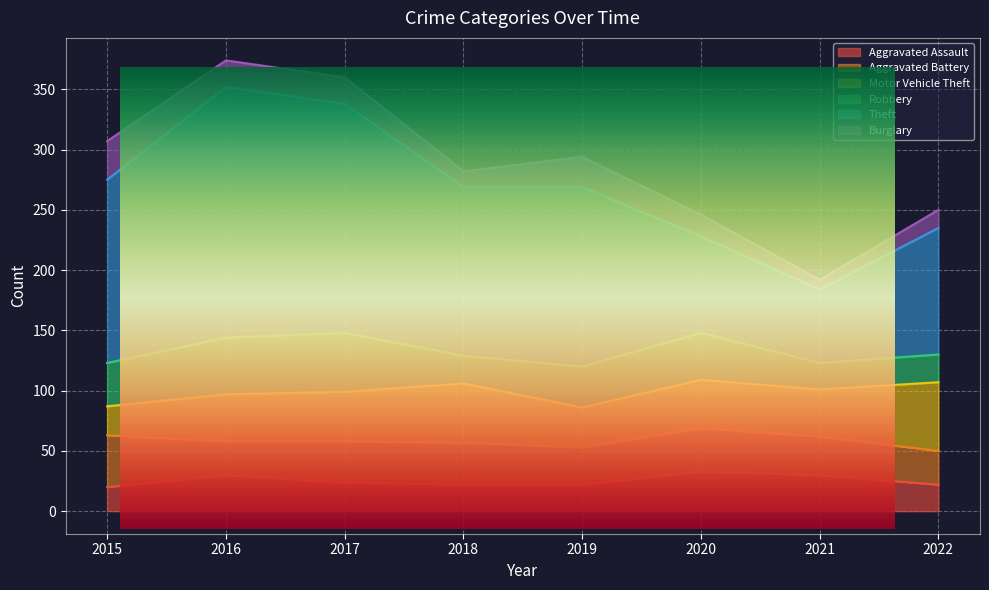

How many series are shown in this chart?

6